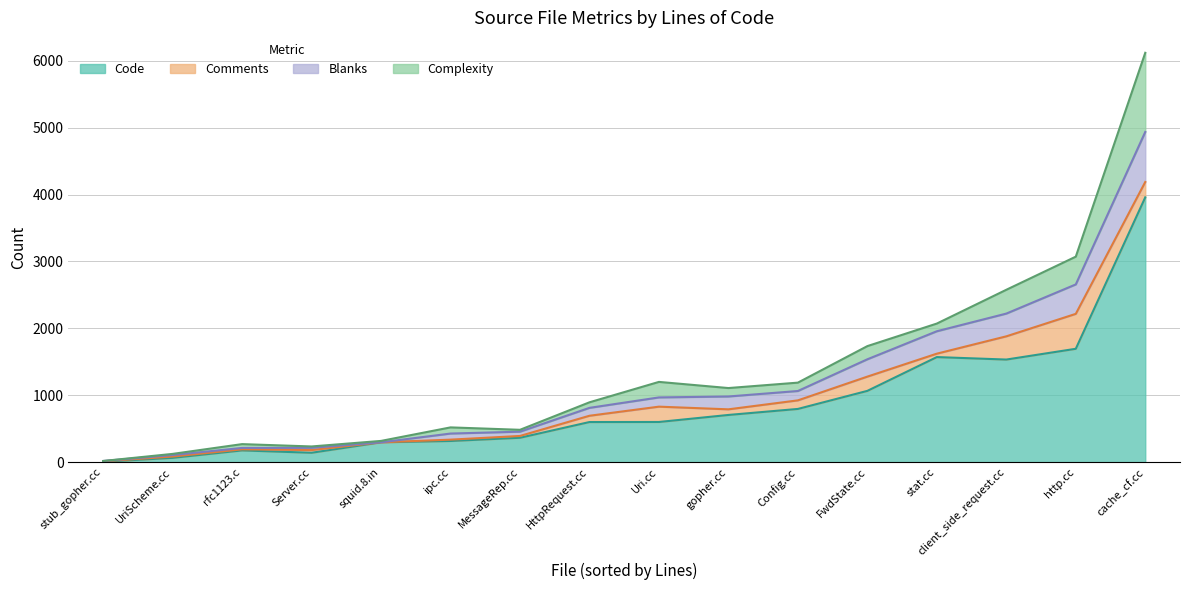

Does the chart display data point markers on the line(s)?

No